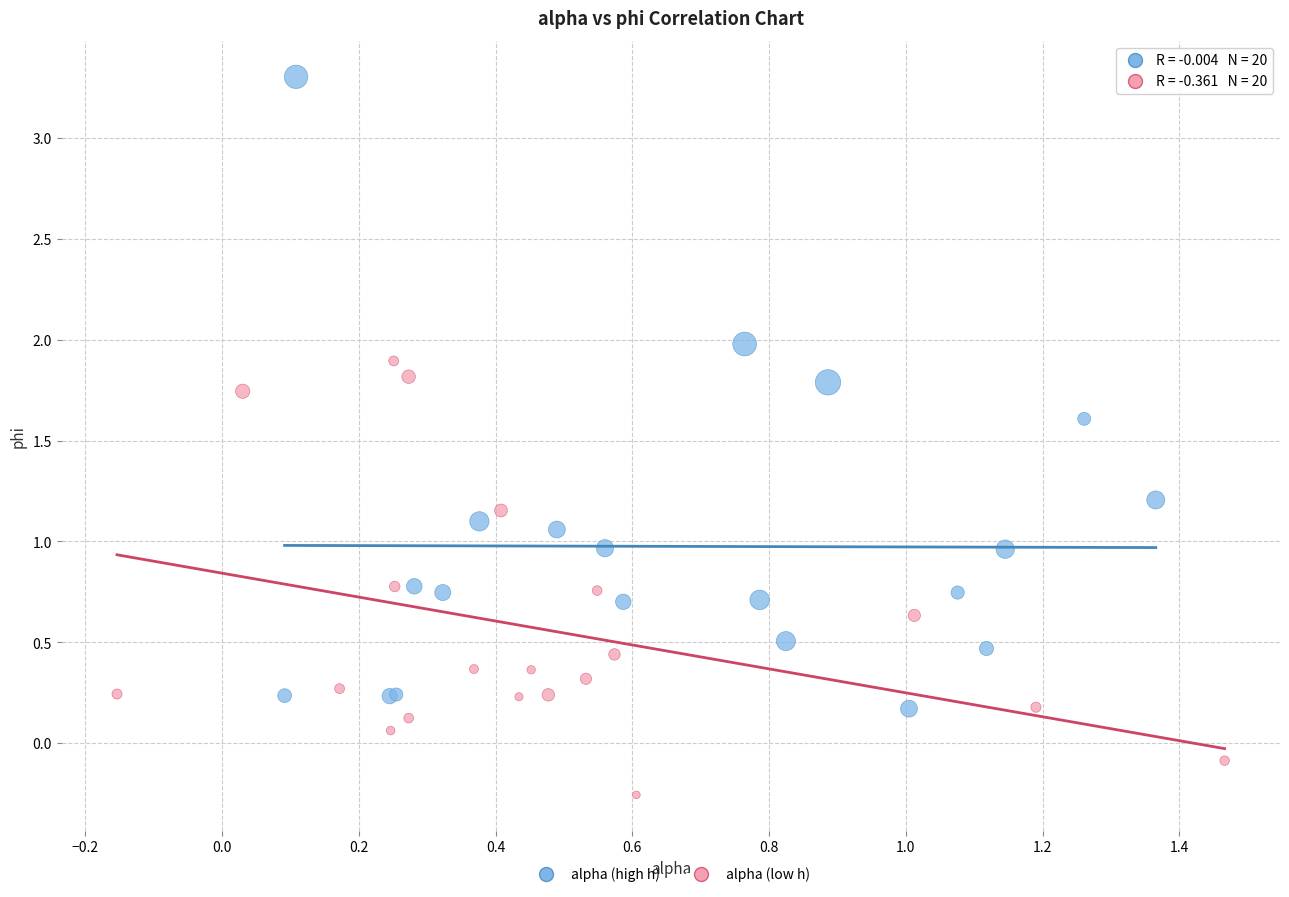

Which series contains the lowest Y value?

alpha (low h)